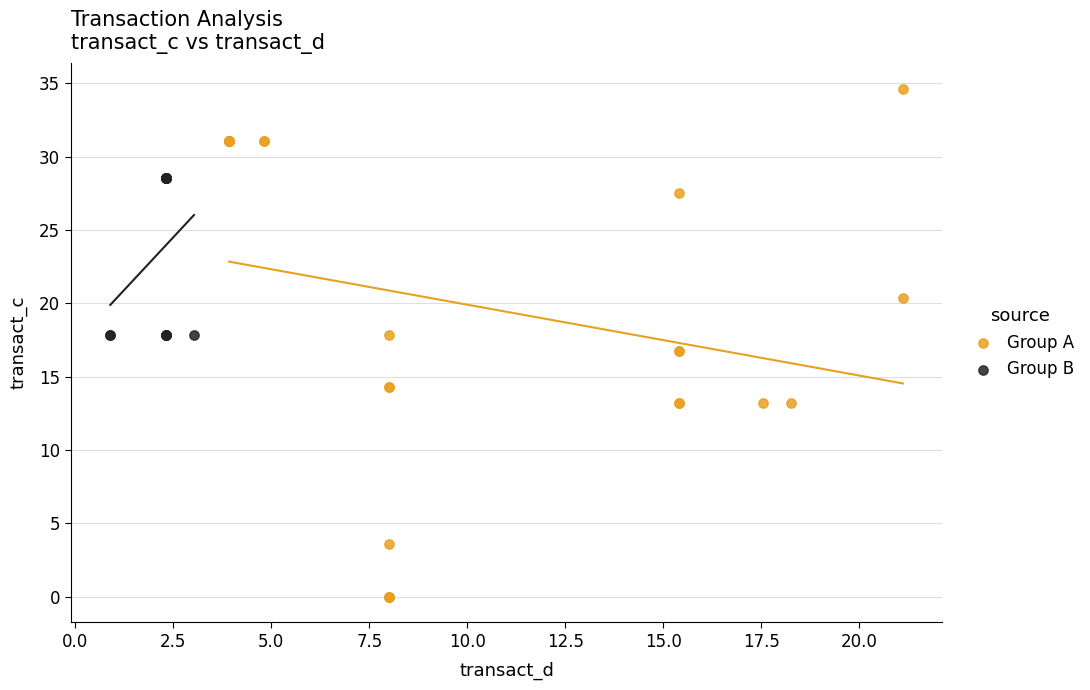

What are all the series names shown in the legend?

Group A, Group B